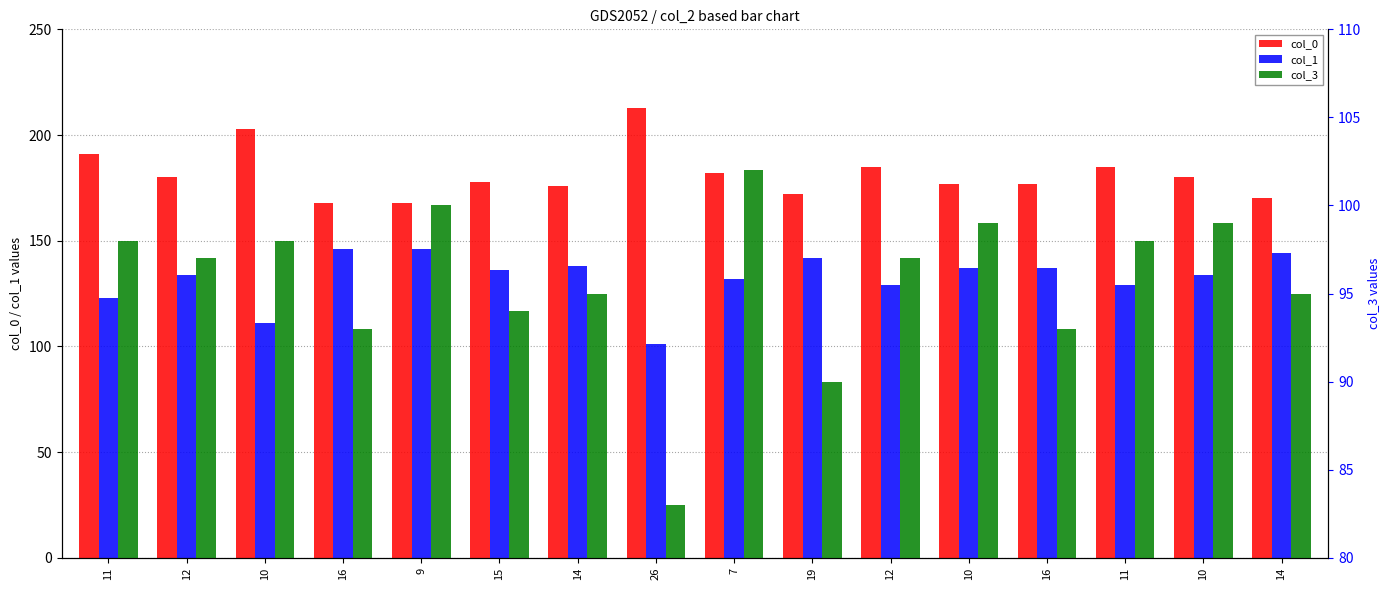

At how many categories does at least one series exceed 183?

5